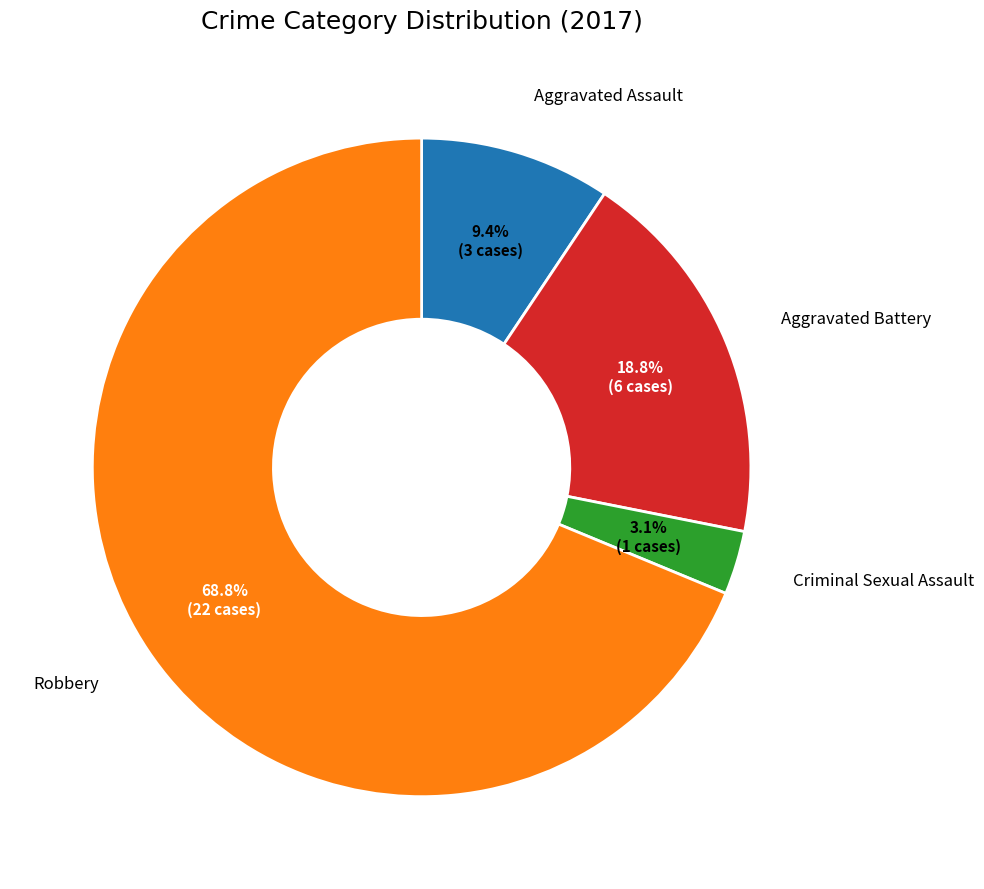

Is there any slice that represents more than half of the pie?

Yes